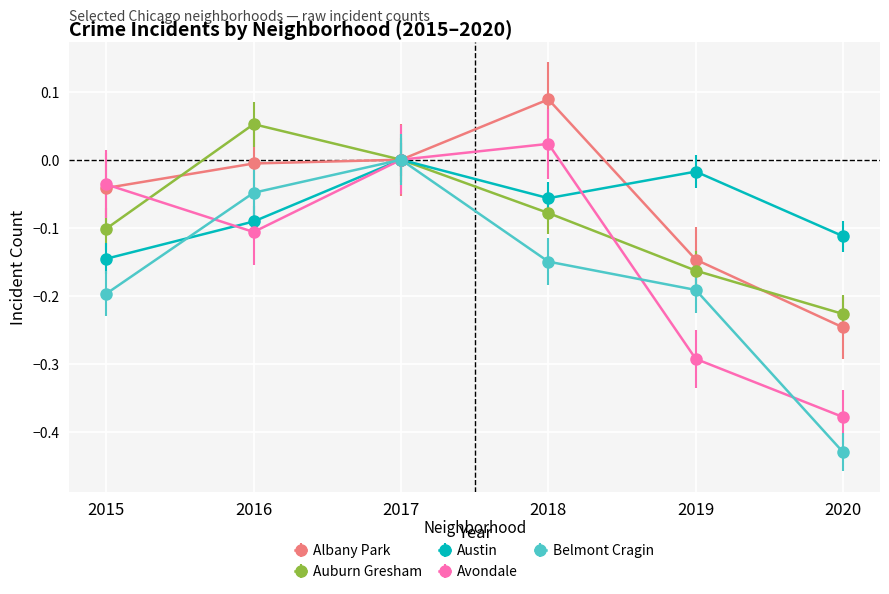

At which label does Avondale reach its minimum?

2020